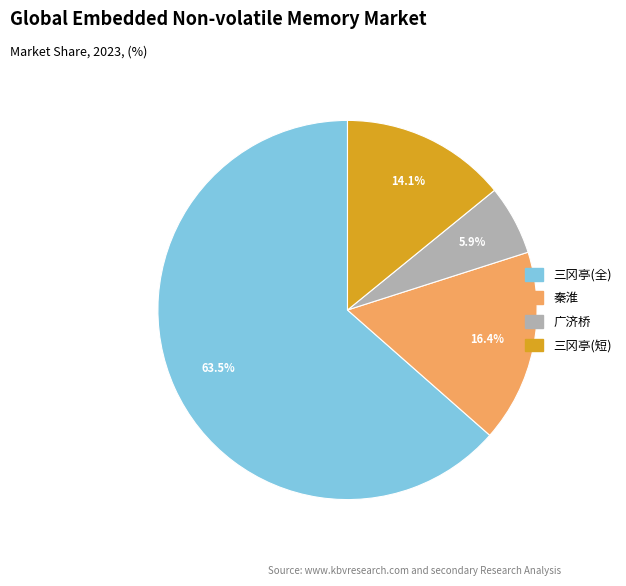

How many slices are in this pie chart?

4